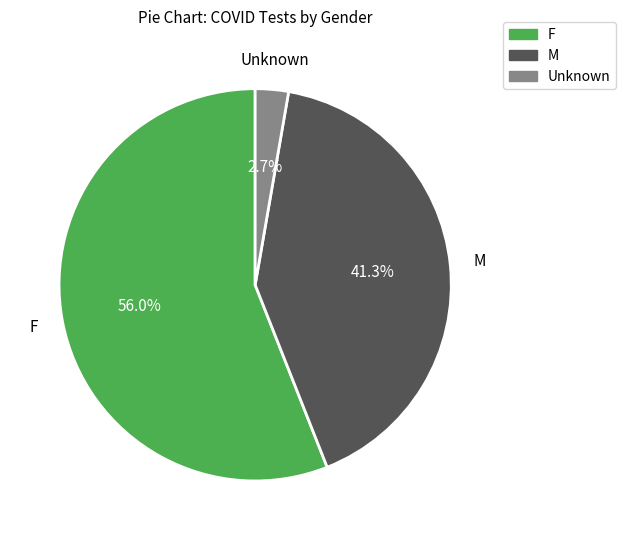

How many slices are in this pie chart?

3